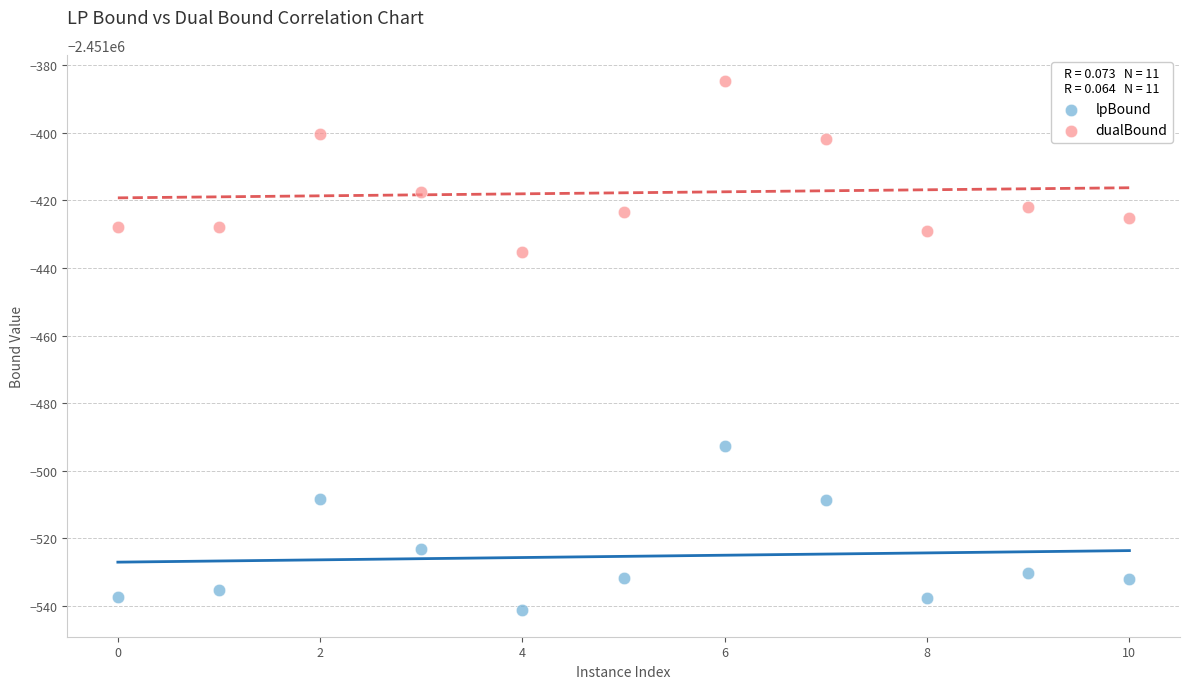

Which series has the largest Y range (max minus min)?

dualBound